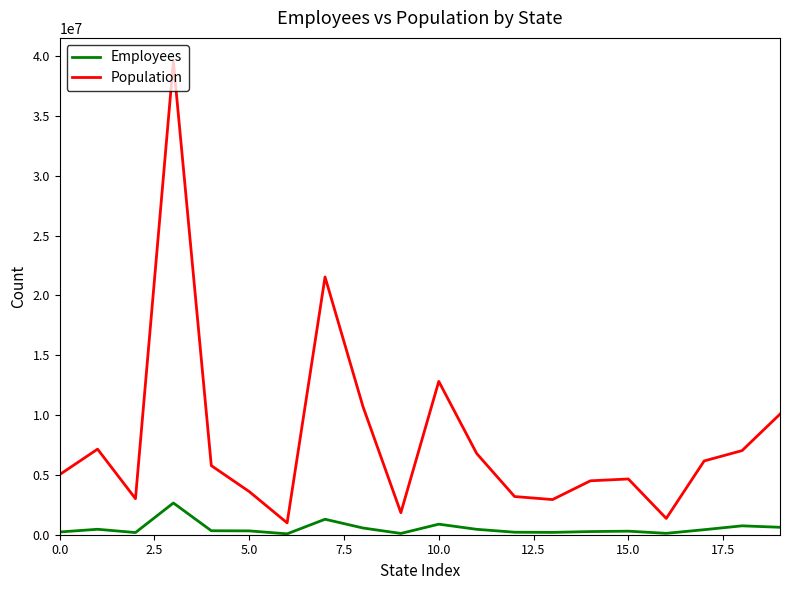

List the series in order of their overall mean, lowest first.

Employees, Population